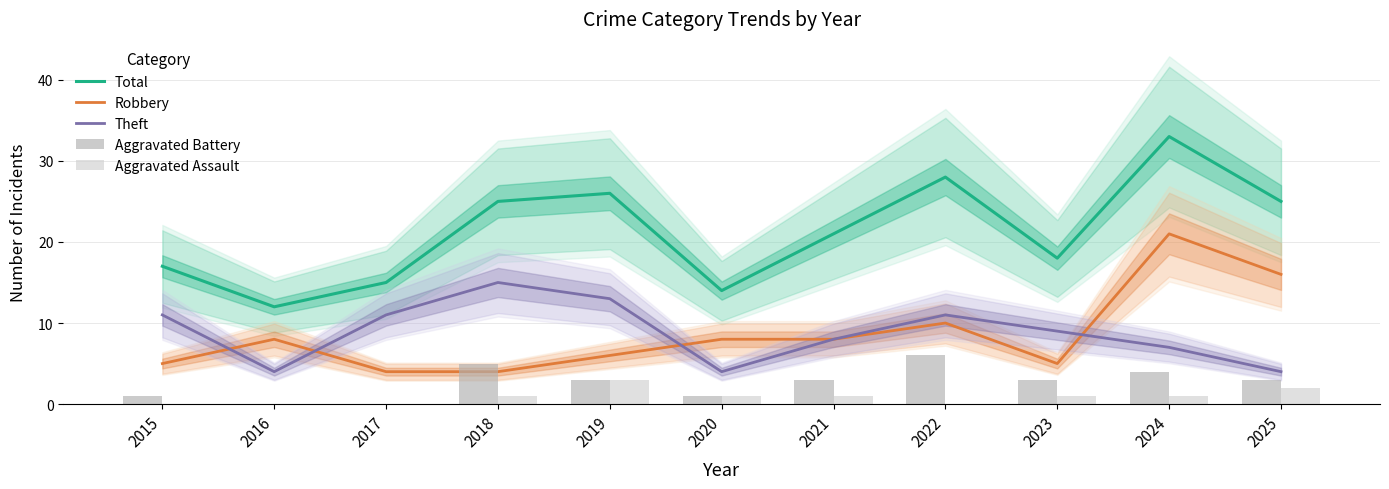

At which category is the sum across all series the highest?

2024